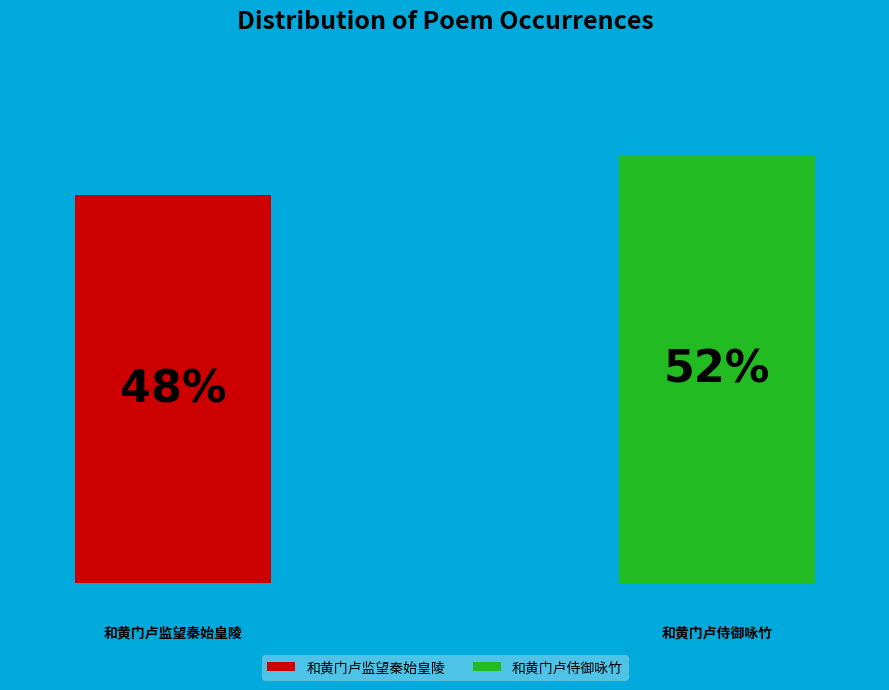

What is the ratio of the value at 和黄门卢监望秦始皇陵 to the value at 和黄门卢侍御咏竹?

0.9